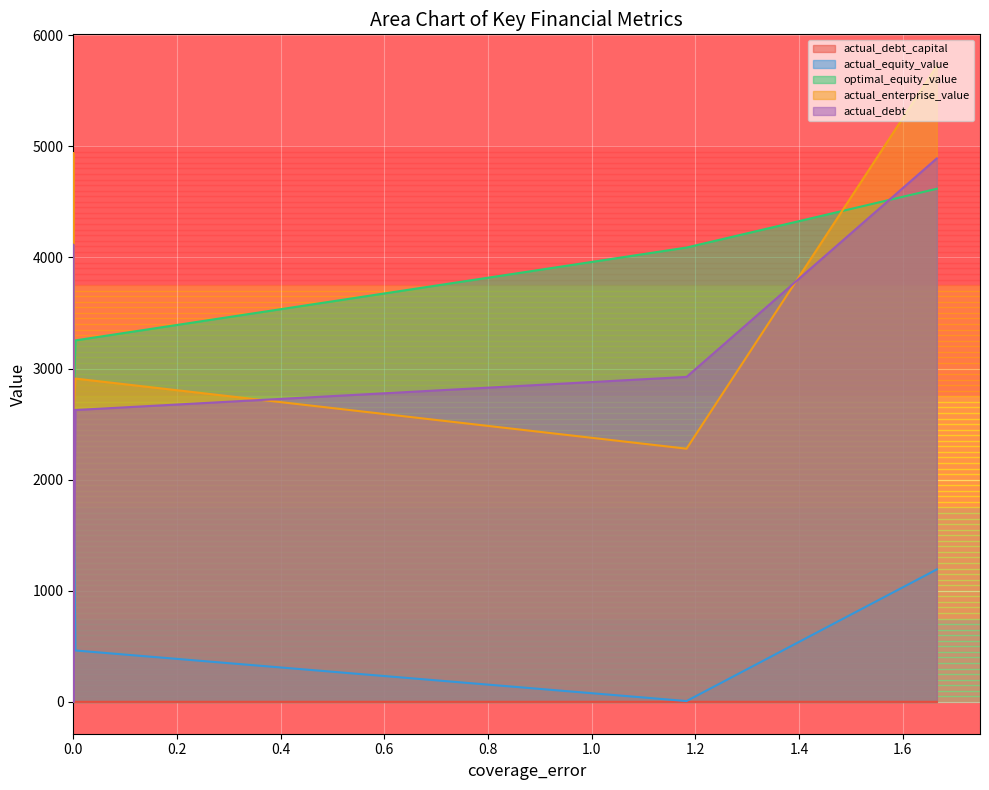

What is the greatest value displayed?

5720.6